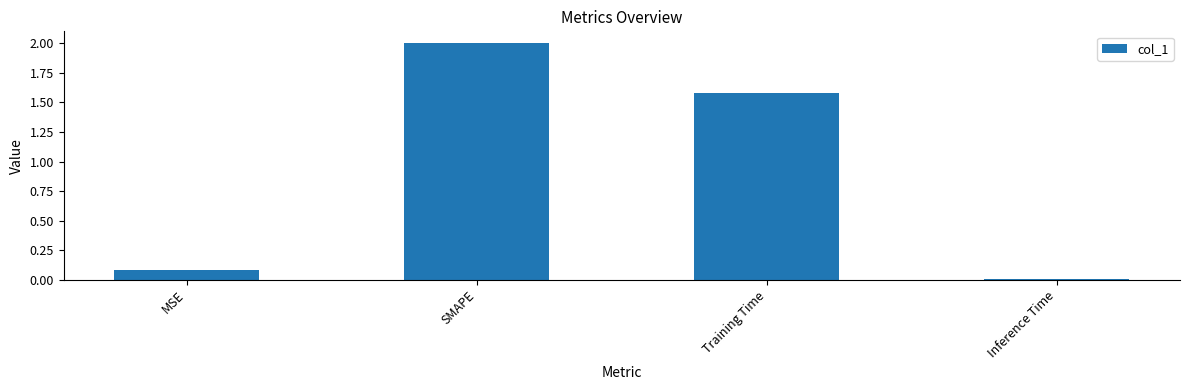

The value at SMAPE is 2.0. True or false?

True